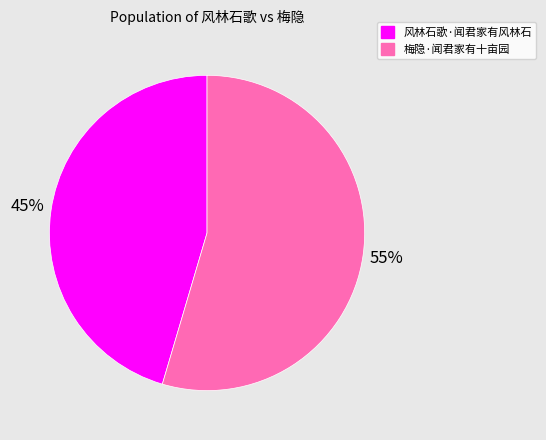

Approximately how many times larger is the value at 梅隐·闻君家有十亩园 compared to 风林石歌·闻君家有风林石?

1.2